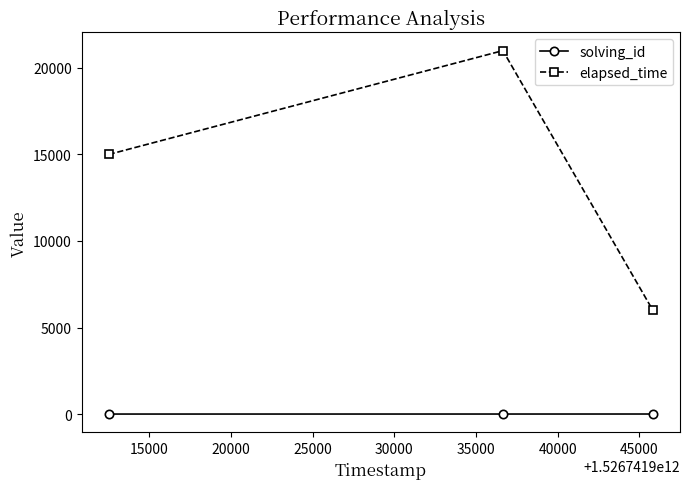

List the series in order of their overall mean, highest first.

elapsed_time, solving_id